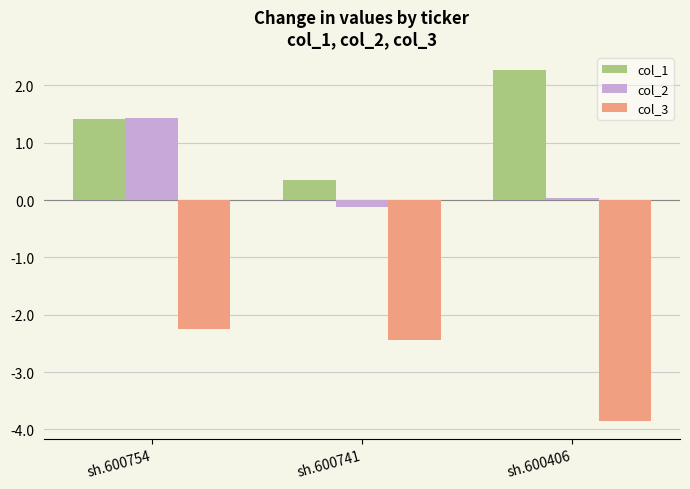

The value of col_1 at sh.600754 is 0.4. True or false?

False